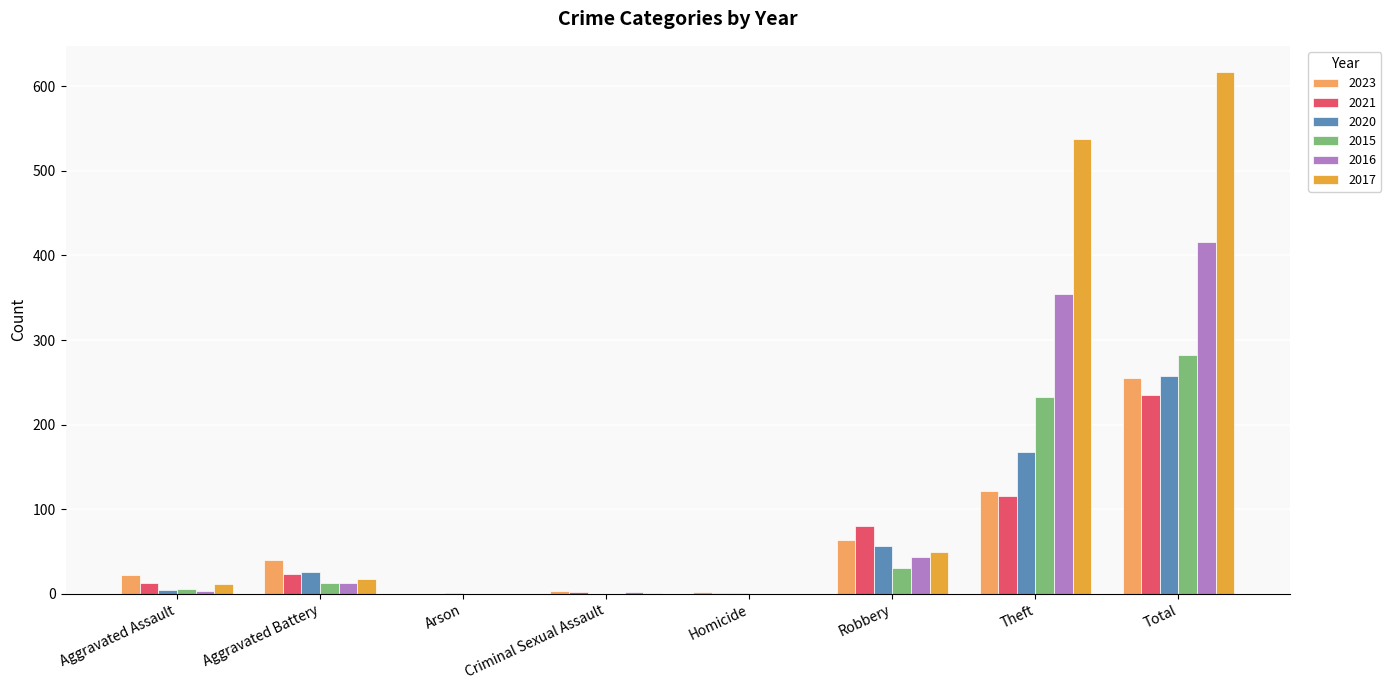

What are all the series names shown in the legend?

2023, 2021, 2020, 2015, 2016, 2017